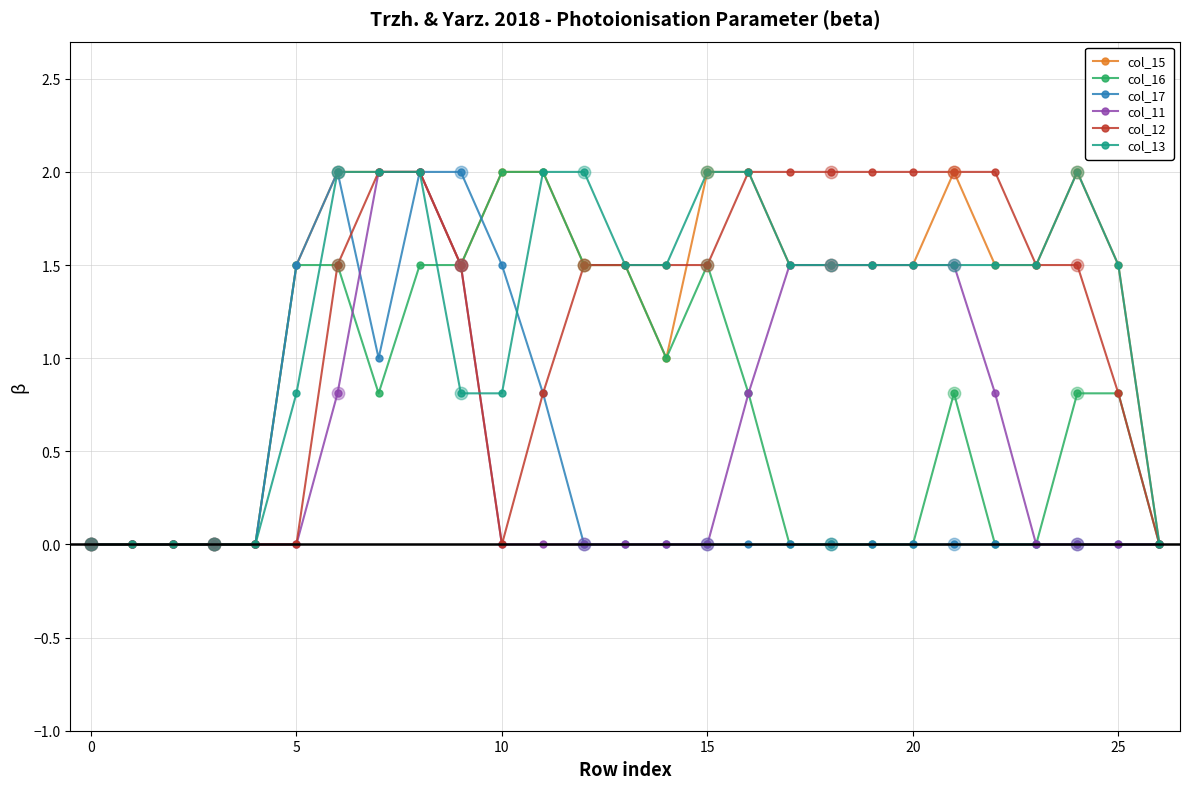

What is the value of the col_12 point at the 18th from the left?

2.0